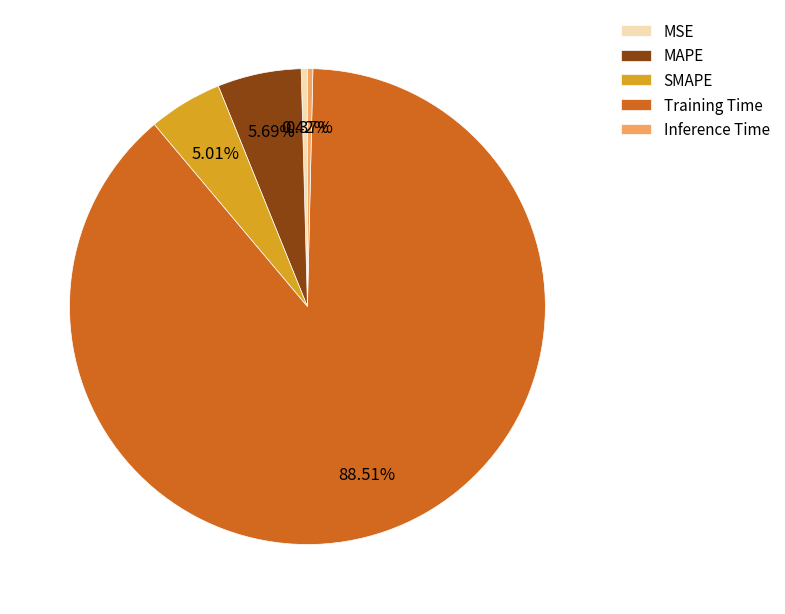

Does any single category account for the majority?

Yes